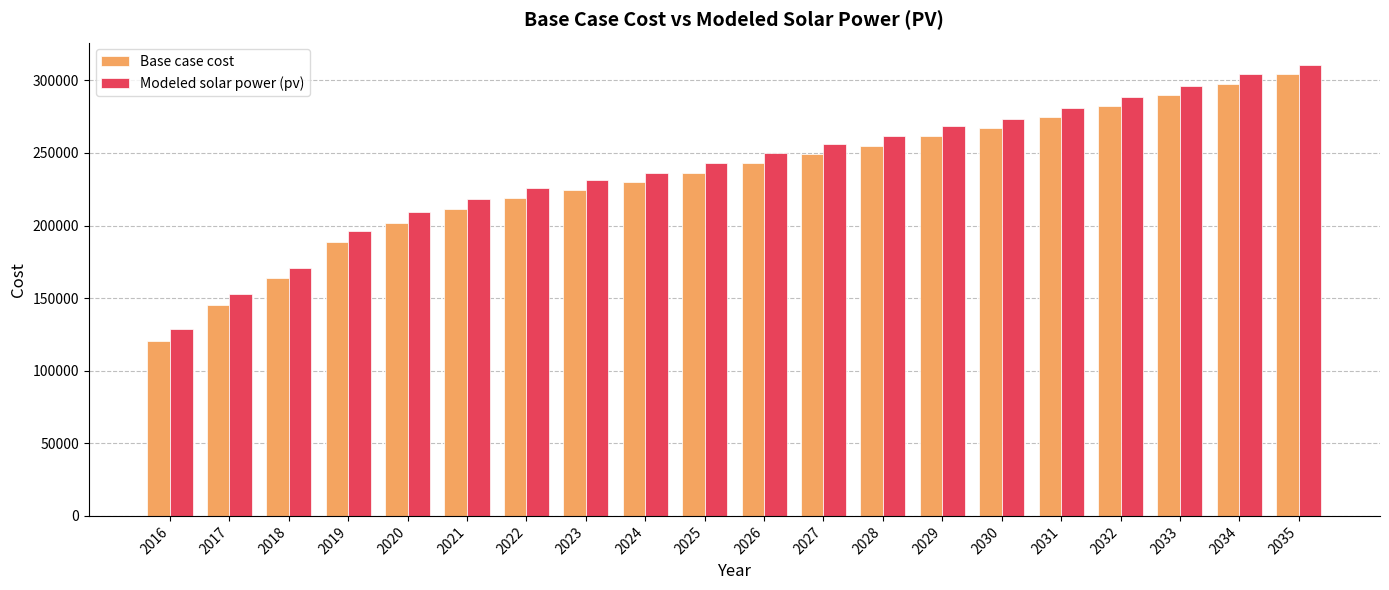

Which series has the largest total across all categories?

Modeled solar power (pv)